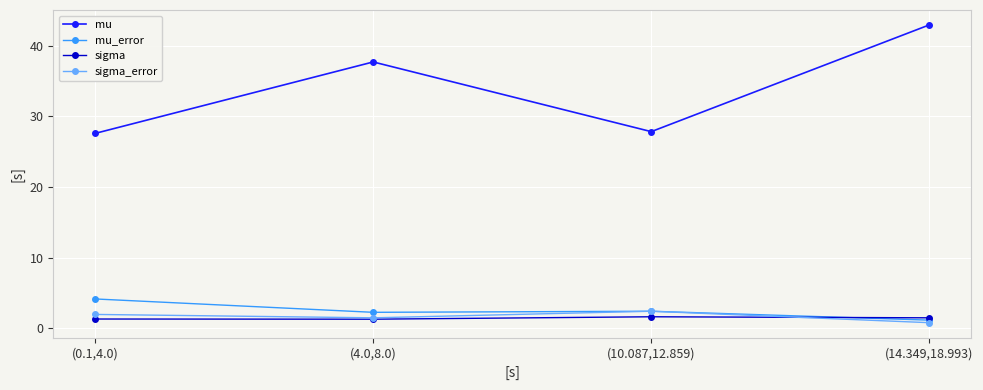

How many interior local peaks does the sigma_error series have?

1